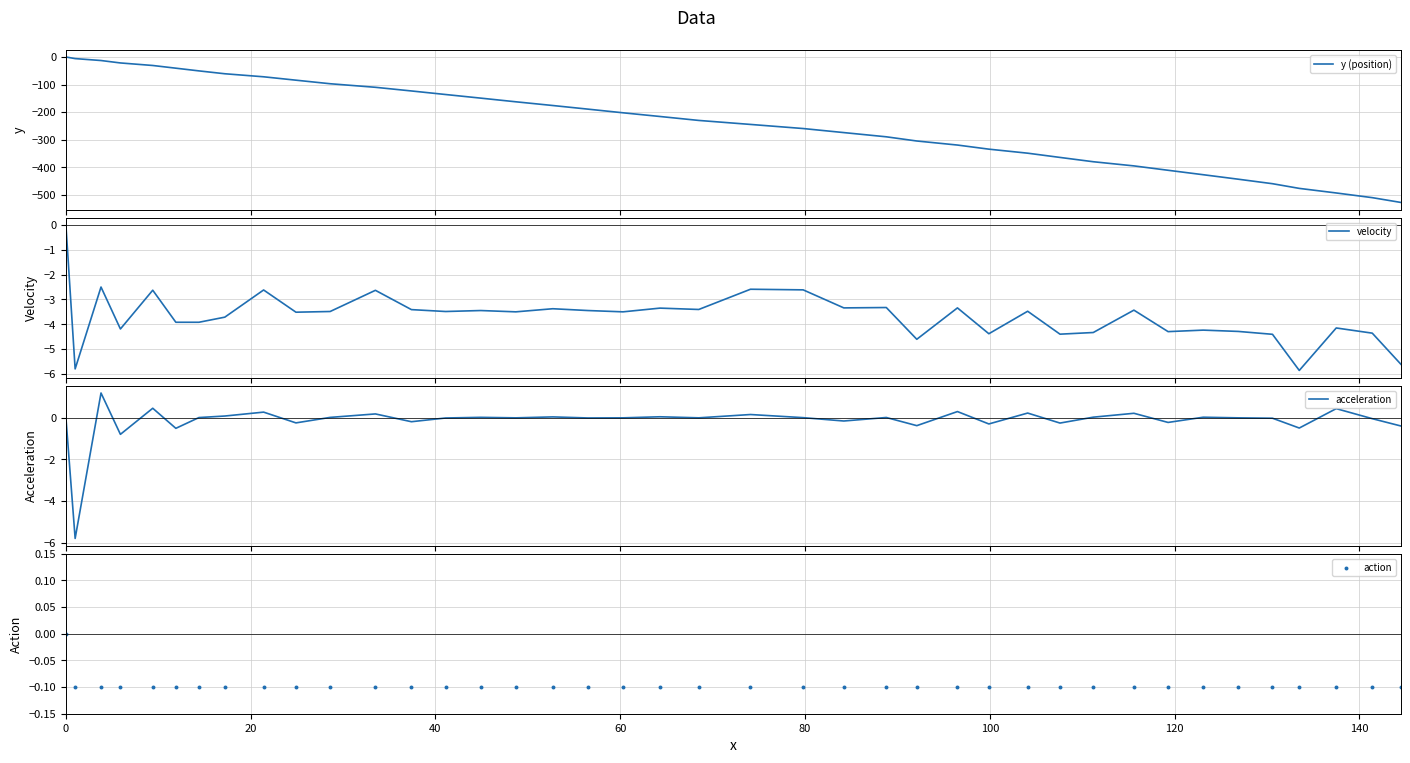

Which series contains the lowest Y value?

y (position)